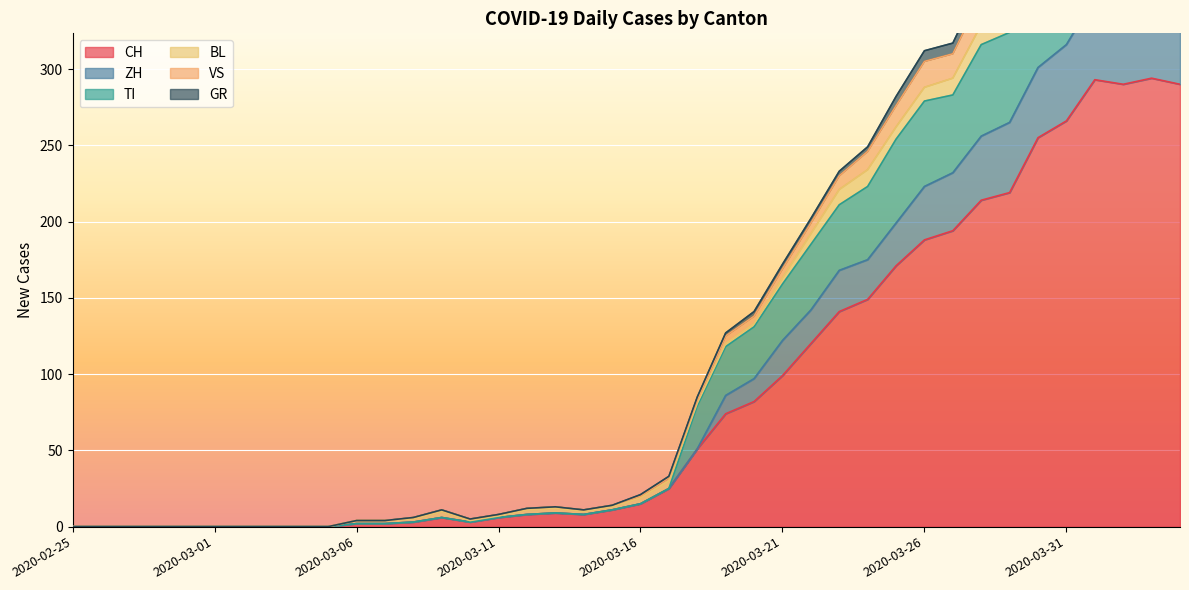

True or false: VS and ZH cross at least once.

False